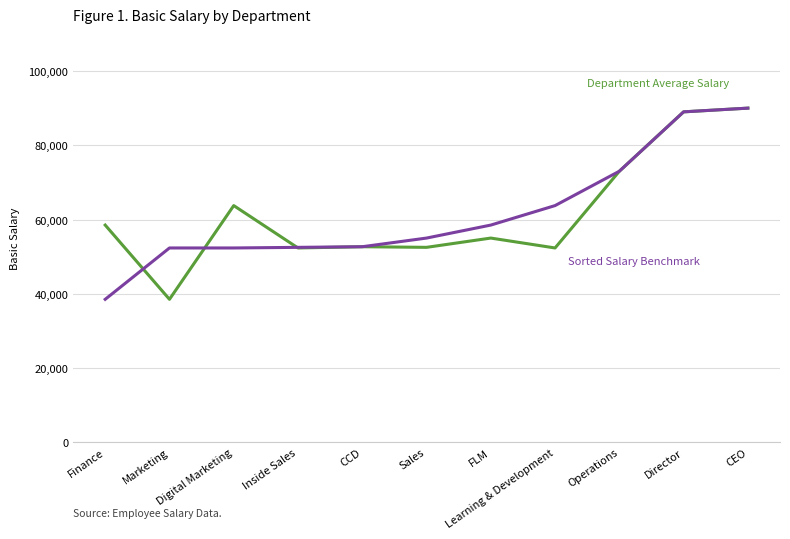

What is the total value across all series at Sales?

107500